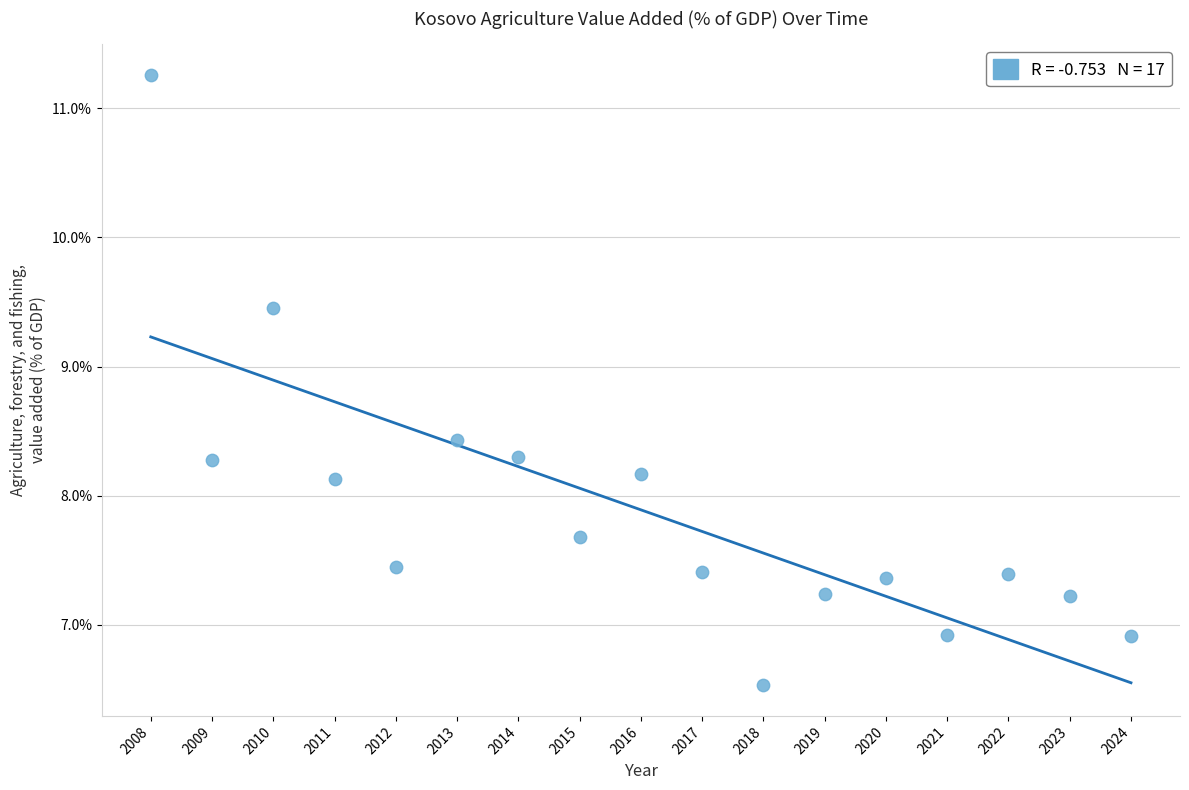

What is the range of Y values (max minus min)?

4.7